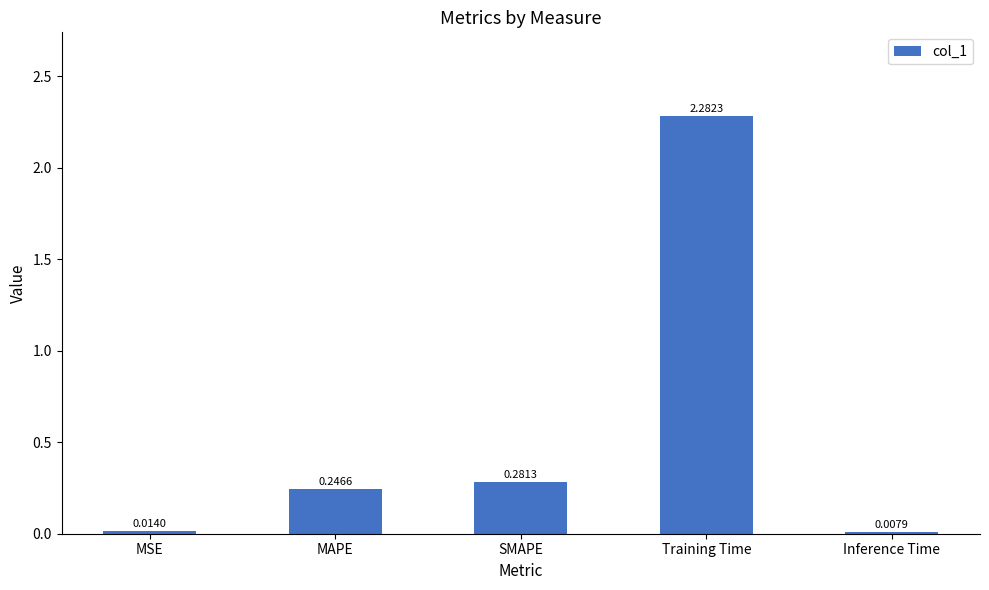

How many data points does each series have?

5